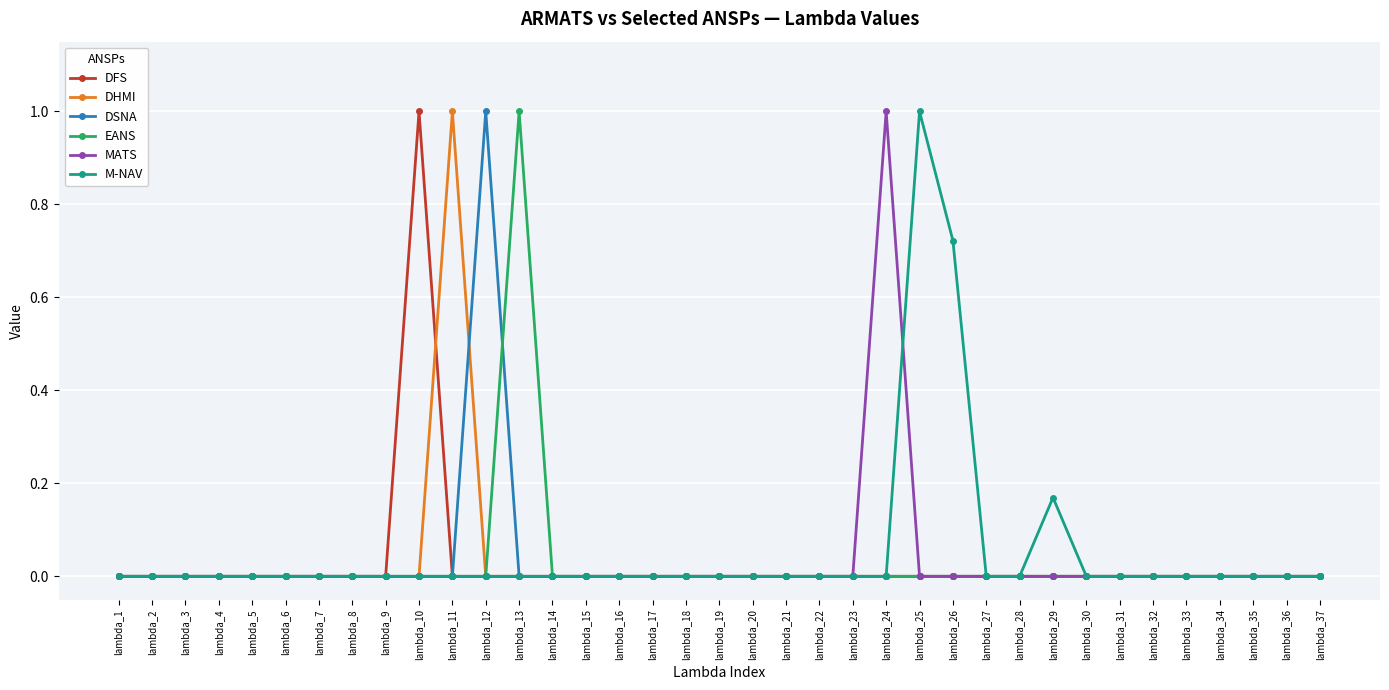

What is the highest value of the DHMI series?

1.0